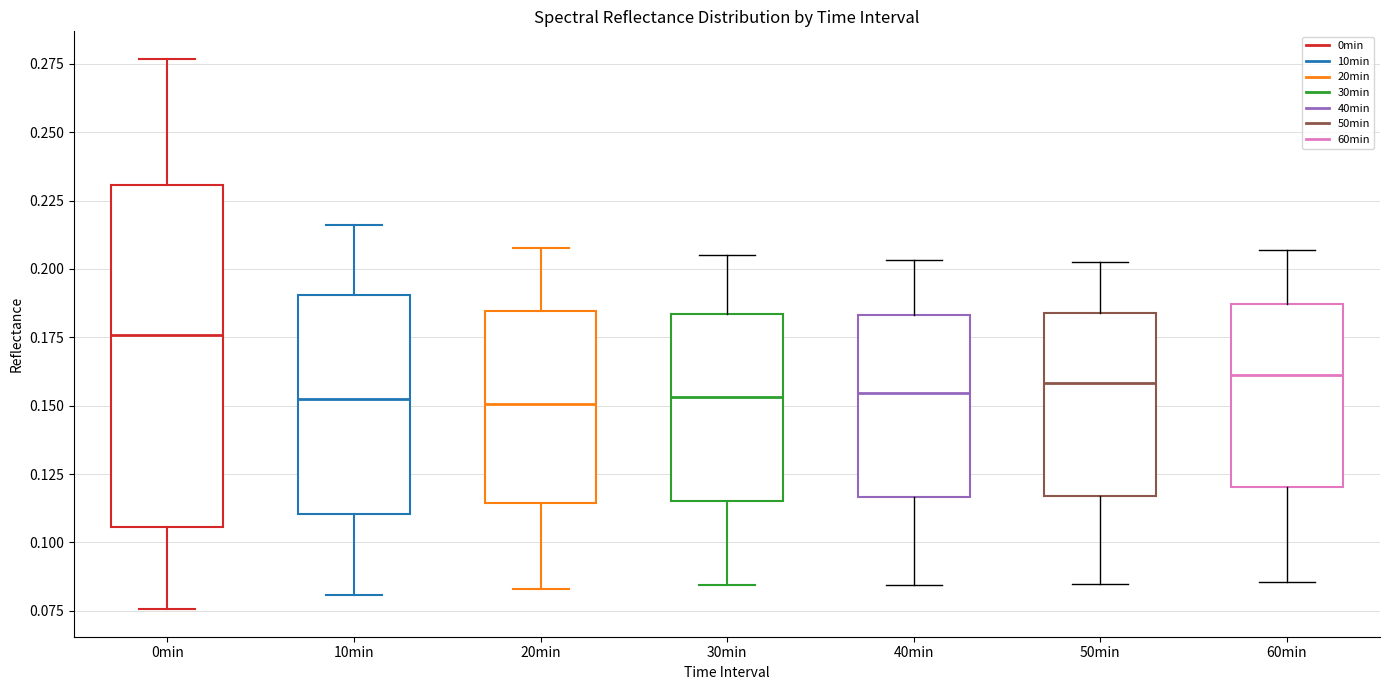

Where is the lower edge of the box for 10min on the y-axis? The values are not printed on the chart, so give them approximately, as read against the axis.

0.110